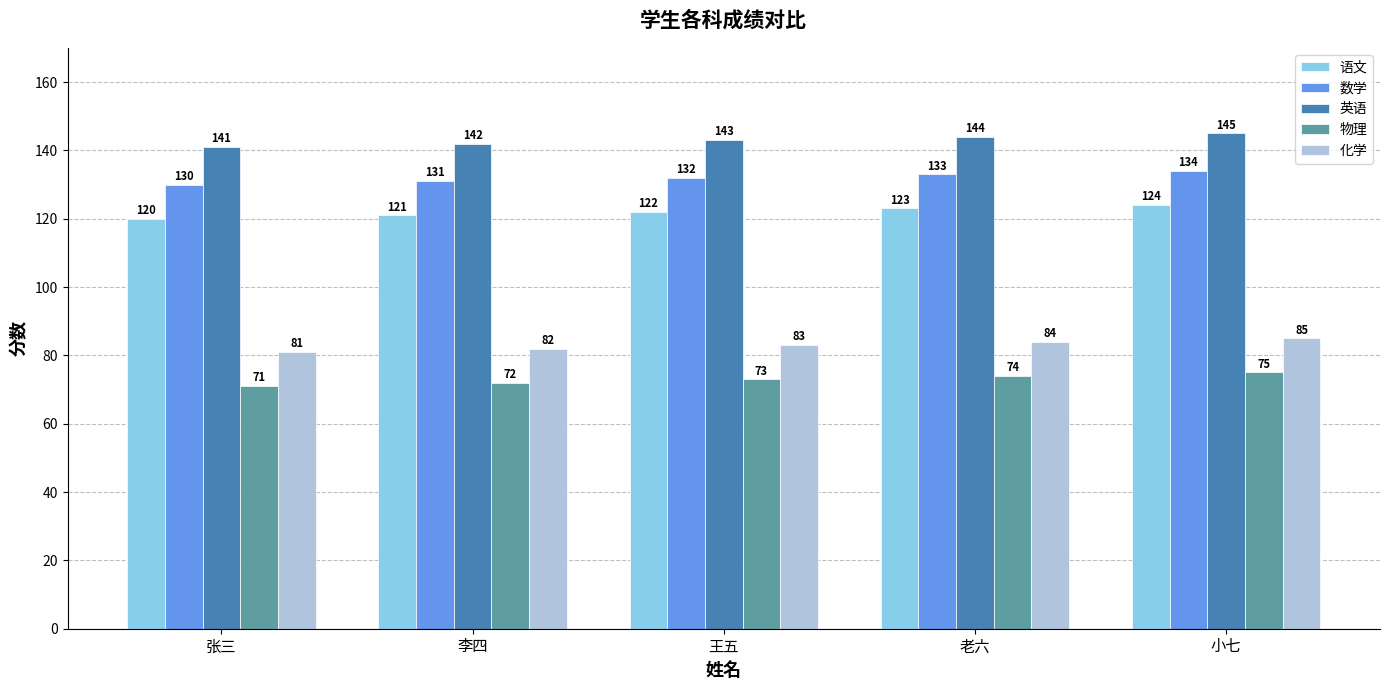

Is it true that 物理 equals 99 at 小七?

False